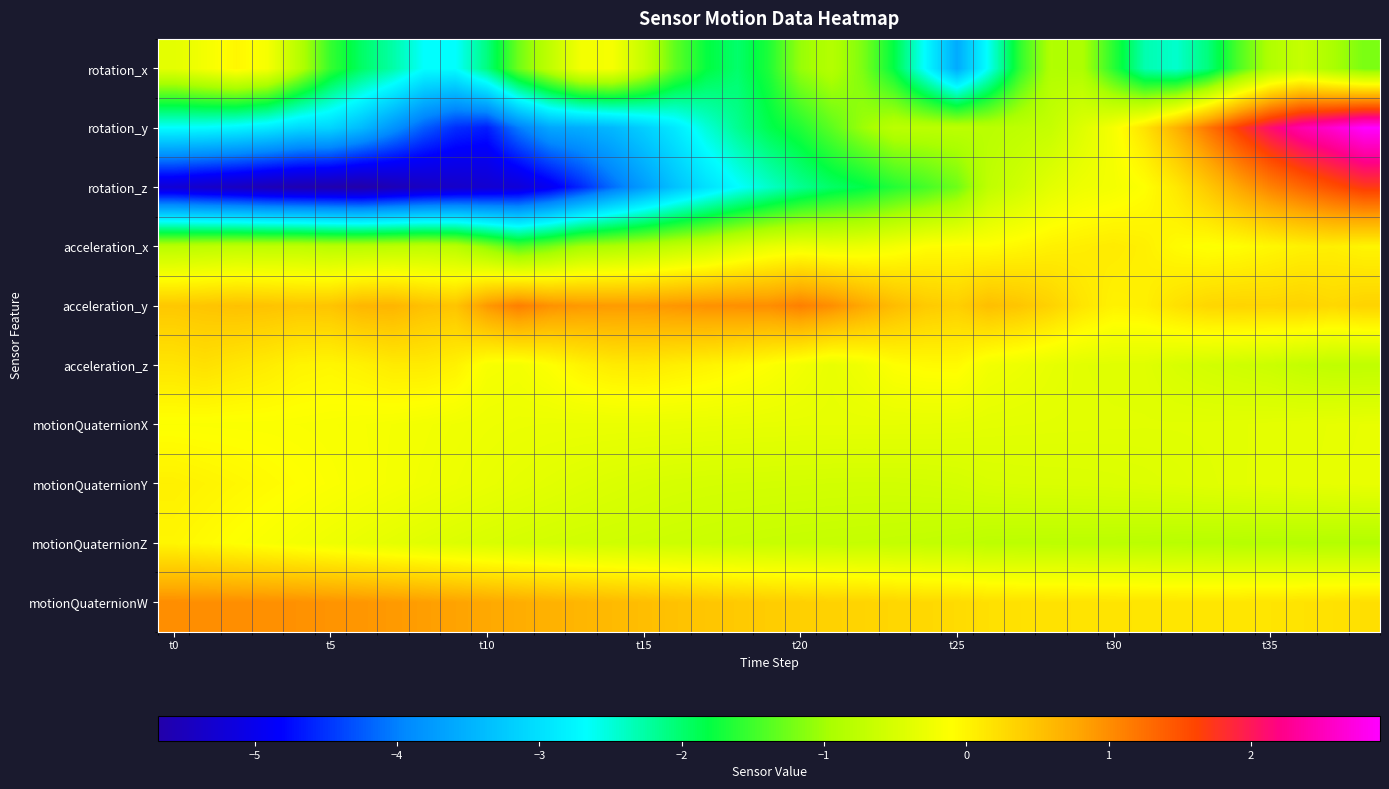

Reading left to right, extract all data points from this chart.

rotation_x: -0.4	-0.2	-0.0	-0.2	-0.8	-1.5	-2.0	-2.3	-2.7	-2.7	-2.1	-1.3	-0.7	-0.2	-0.2	-0.7	-1.3	-1.8	-2.0	-1.7	-1.1	-0.9	-1.2	-1.8	-2.7	-3.6	-2.6	-1.6	-0.9	-0.9	-1.6	-2.3	-2.4	-2.1	-1.4	-0.9	-0.7	-0.9	-1.2
rotation_y: -2.7	-2.7	-2.8	-2.9	-3.1	-3.1	-3.4	-3.8	-4.2	-4.5	-4.6	-4.0	-3.6	-3.5	-3.4	-3.2	-2.9	-2.5	-2.2	-1.9	-1.7	-1.3	-1.0	-0.8	-0.8	-0.8	-0.8	-0.8	-0.7	-0.4	-0.2	0.2	0.7	1.2	1.7	2.1	2.4	2.6	2.9
rotation_z: -5.3	-5.4	-5.4	-5.5	-5.6	-5.6	-5.7	-5.5	-5.4	-5.4	-5.3	-5.2	-4.9	-4.6	-4.1	-3.7	-3.3	-3.0	-2.7	-2.4	-2.2	-2.0	-1.8	-1.6	-1.5	-1.3	-0.7	-0.6	-0.4	-0.3	-0.2	-0.1	0.1	0.4	0.8	1.1	1.3	1.5	1.7
acceleration_x: -0.8	-0.8	-0.7	-0.7	-0.7	-0.8	-0.8	-0.8	-0.8	-0.8	-1.1	-1.4	-1.2	-1.0	-0.9	-0.8	-0.7	-0.6	-0.5	-0.3	-0.3	-0.3	-0.3	-0.2	-0.1	-0.1	-0.1	-0.0	0.0	0.1	0.1	0.0	-0.1	-0.1	-0.1	-0.0	0.0	0.1	-0.0
acceleration_y: 0.5	0.5	0.5	0.5	0.5	0.5	0.6	0.6	0.5	0.5	0.9	1.1	1.0	0.9	0.9	0.9	0.9	1.0	1.0	1.0	1.1	1.0	0.8	0.6	0.4	0.4	0.5	0.5	0.3	0.2	0.0	0.0	0.2	0.3	0.3	0.3	0.3	0.3	0.3
acceleration_z: 0.2	0.2	0.1	0.1	0.0	-0.0	0.0	0.1	0.1	0.0	-0.2	-0.2	-0.1	0.0	0.1	0.1	0.1	0.0	-0.1	-0.1	-0.2	-0.3	-0.2	-0.1	-0.1	-0.1	-0.2	-0.3	-0.3	-0.4	-0.4	-0.4	-0.5	-0.5	-0.6	-0.6	-0.7	-0.7	-0.7
motionQuaternionX: -0.1	-0.1	-0.1	-0.1	-0.1	-0.2	-0.2	-0.2	-0.2	-0.2	-0.3	-0.3	-0.3	-0.3	-0.3	-0.3	-0.3	-0.3	-0.3	-0.3	-0.3	-0.3	-0.3	-0.3	-0.3	-0.4	-0.4	-0.4	-0.4	-0.4	-0.4	-0.4	-0.4	-0.4	-0.4	-0.4	-0.4	-0.3	-0.3
motionQuaternionY: 0.0	0.0	-0.0	-0.1	-0.1	-0.1	-0.2	-0.2	-0.2	-0.3	-0.3	-0.4	-0.4	-0.4	-0.5	-0.5	-0.5	-0.5	-0.5	-0.5	-0.5	-0.5	-0.6	-0.6	-0.5	-0.5	-0.5	-0.5	-0.5	-0.5	-0.5	-0.4	-0.4	-0.4	-0.4	-0.4	-0.4	-0.3	-0.3
motionQuaternionZ: -0.0	-0.1	-0.1	-0.2	-0.2	-0.3	-0.3	-0.4	-0.4	-0.4	-0.5	-0.5	-0.5	-0.6	-0.6	-0.6	-0.6	-0.6	-0.6	-0.7	-0.7	-0.7	-0.7	-0.7	-0.7	-0.7	-0.8	-0.8	-0.8	-0.8	-0.8	-0.8	-0.8	-0.8	-0.8	-0.8	-0.8	-0.9	-0.9
motionQuaternionW: 1.0	1.0	1.0	1.0	1.0	0.9	0.9	0.9	0.9	0.8	0.8	0.7	0.7	0.6	0.6	0.6	0.5	0.5	0.4	0.4	0.4	0.3	0.3	0.3	0.3	0.3	0.2	0.2	0.2	0.2	0.2	0.2	0.1	0.1	0.1	0.2	0.2	0.2	0.2